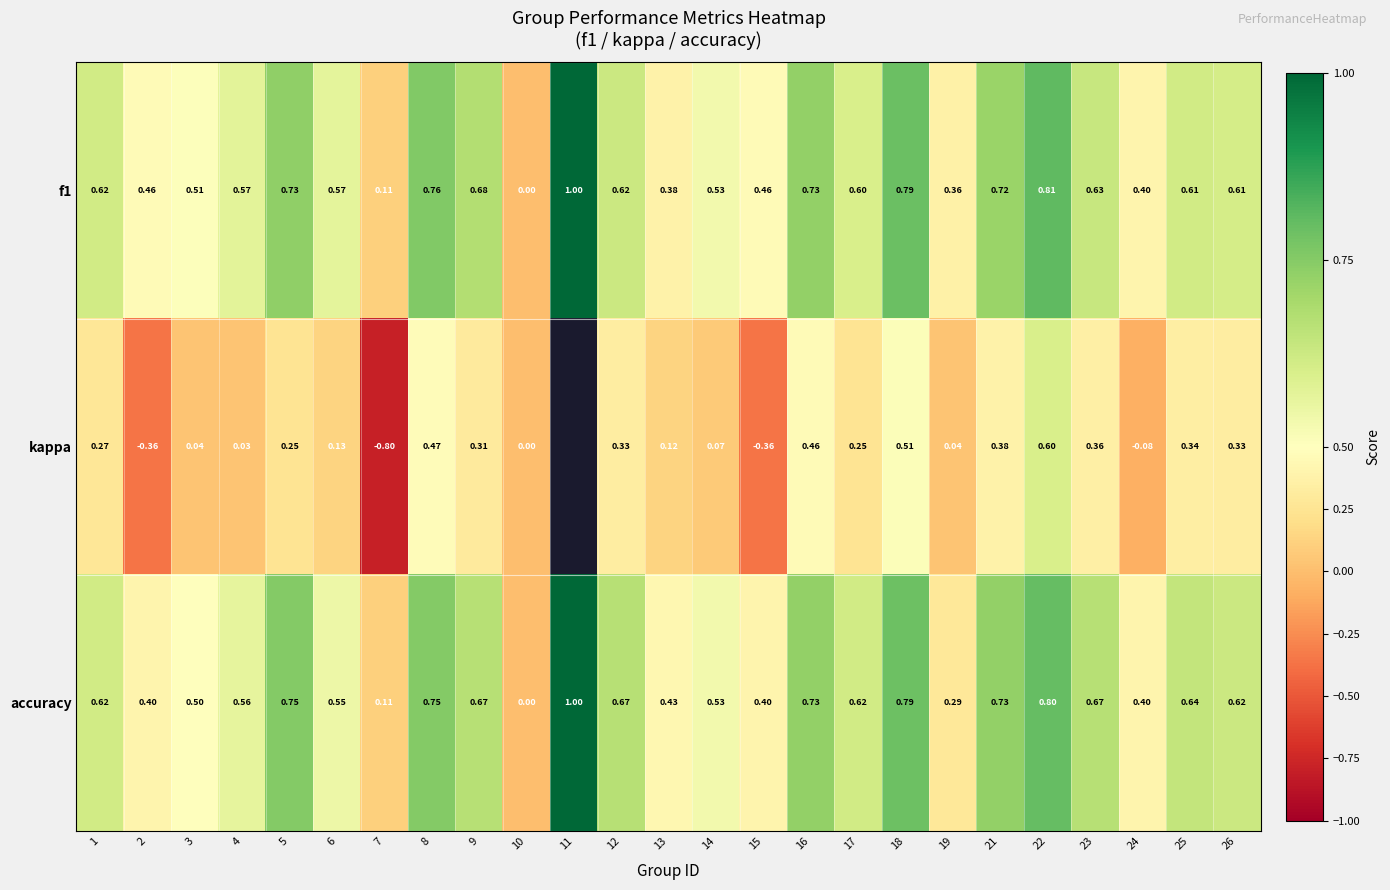

Count the number of data series in this chart.

3